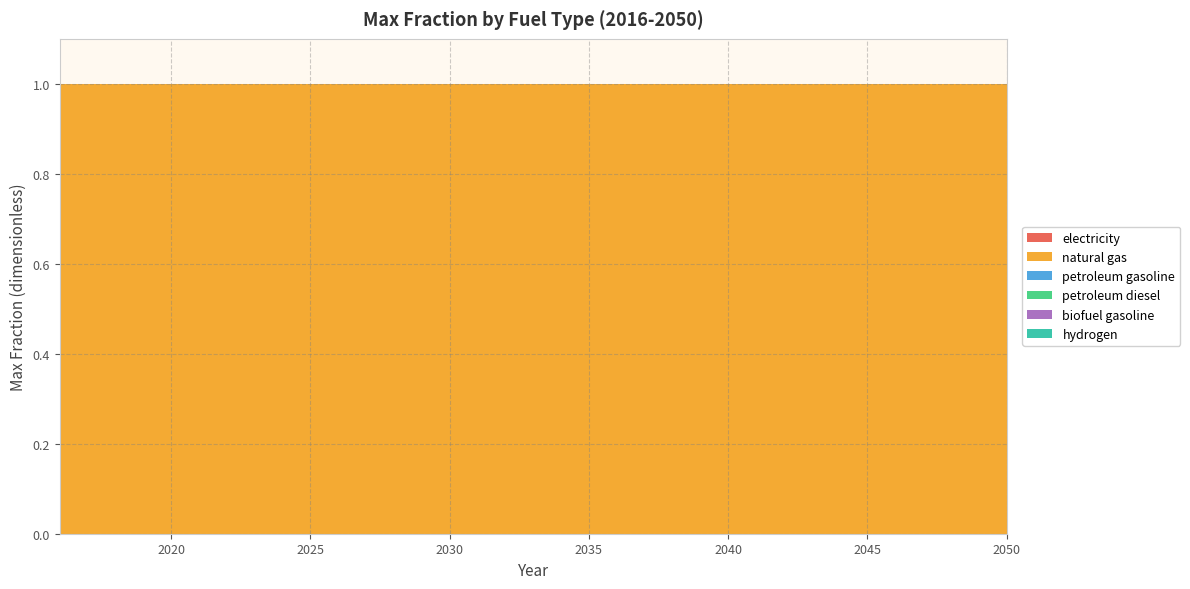

Reading left to right, transcribe all the data shown in this chart.

electricity: 0	0	0	0	0	0	0	0	0	0	0	0	0	0	0	0	0	0	0	0	0	0	0	0	0	0	0	0	0	0	0	0	0	0	0
natural gas: 1	1	1	1	1	1	1	1	1	1	1	1	1	1	1	1	1	1	1	1	1	1	1	1	1	1	1	1	1	1	1	1	1	1	1
petroleum gasoline: 0	0	0	0	0	0	0	0	0	0	0	0	0	0	0	0	0	0	0	0	0	0	0	0	0	0	0	0	0	0	0	0	0	0	0
petroleum diesel: 0	0	0	0	0	0	0	0	0	0	0	0	0	0	0	0	0	0	0	0	0	0	0	0	0	0	0	0	0	0	0	0	0	0	0
biofuel gasoline: 0	0	0	0	0	0	0	0	0	0	0	0	0	0	0	0	0	0	0	0	0	0	0	0	0	0	0	0	0	0	0	0	0	0	0
hydrogen: 0	0	0	0	0	0	0	0	0	0	0	0	0	0	0	0	0	0	0	0	0	0	0	0	0	0	0	0	0	0	0	0	0	0	0